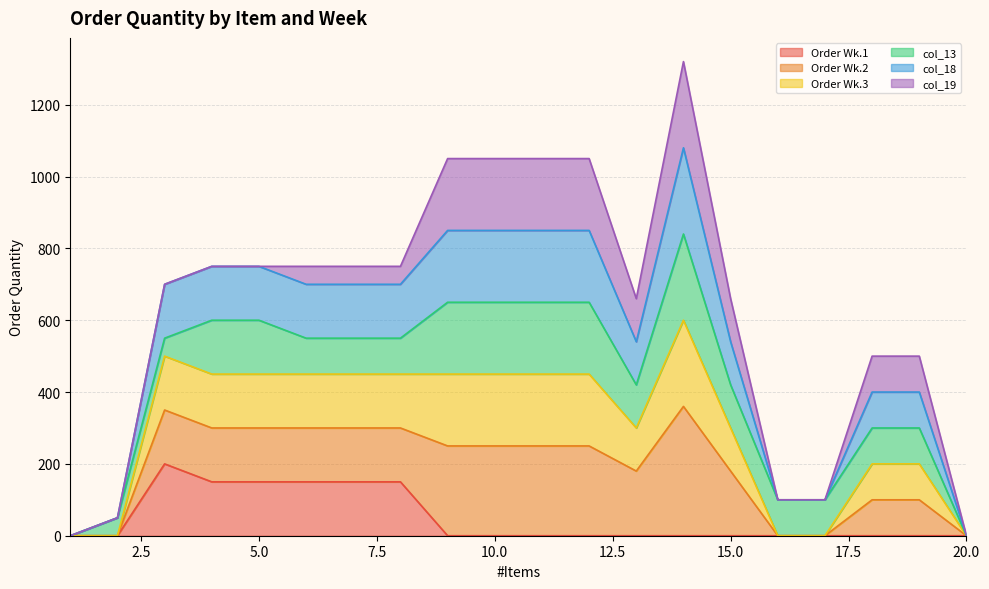

At which label does Order Wk.2 reach its peak?

14